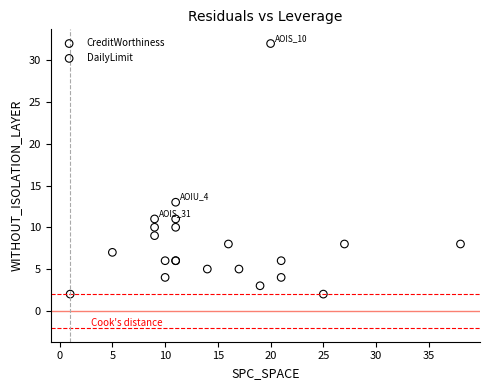

What are all the series names shown in the legend?

CreditWorthiness, DailyLimit